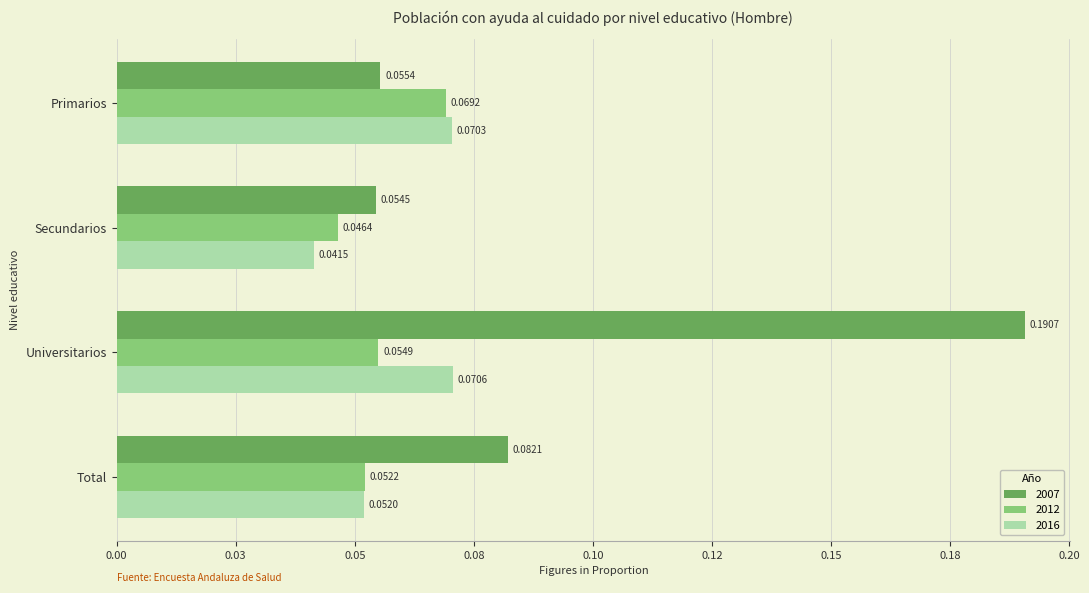

Reading left to right, what are all the values shown in this chart?

2007: 0.1	0.1	0.2	0.1
2012: 0.1	0.0	0.1	0.1
2016: 0.1	0.0	0.1	0.1